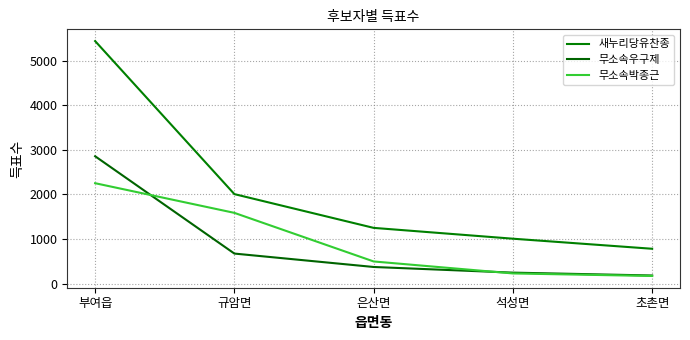

Which category has the lowest value across all series?

초촌면